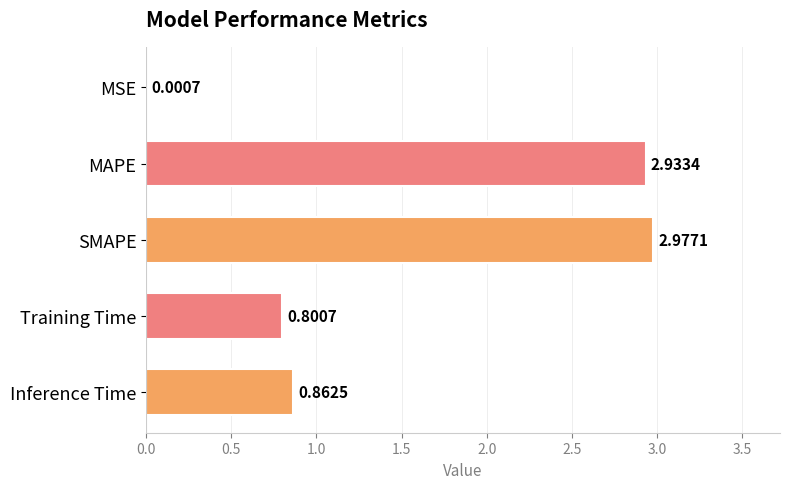

What is the sum of the values at MAPE and Inference Time?

3.8